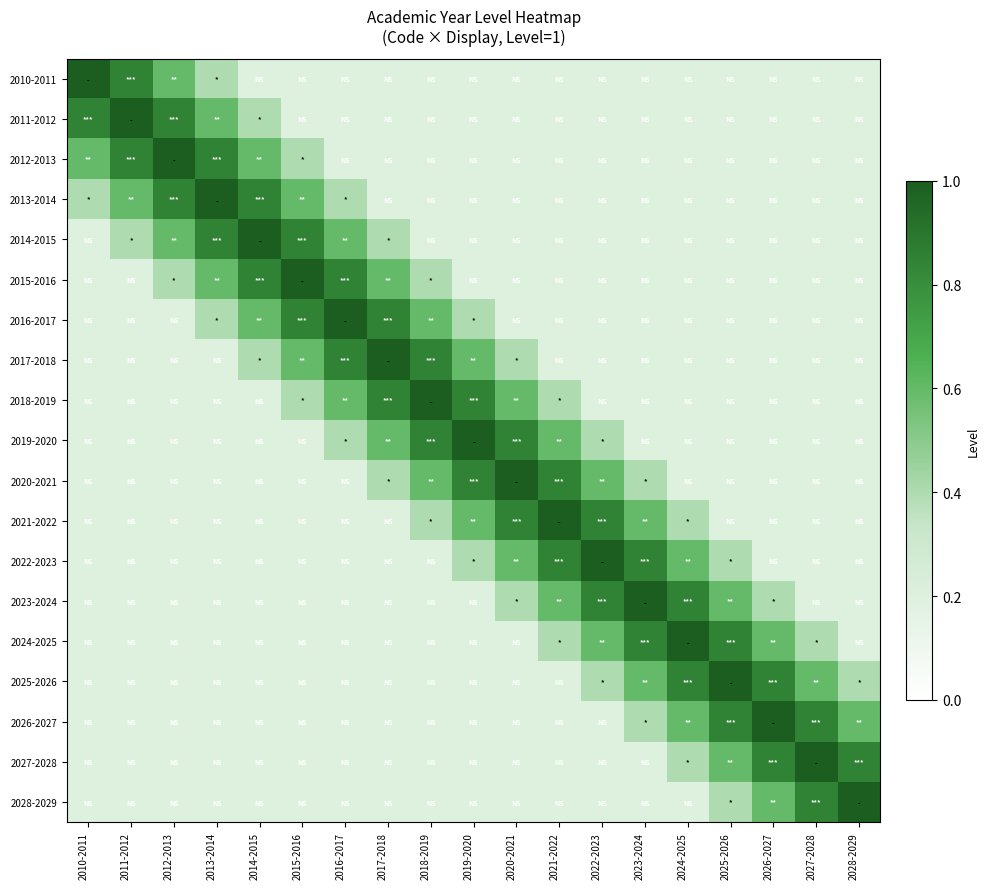

Reading left to right, list all the values displayed in this chart.

2010-2011: 2010-2011=1.0	2011-2012=0.8	2012-2013=0.6	2013-2014=0.4	2014-2015=0.2	2015-2016=0.2	2016-2017=0.2	2017-2018=0.2	2018-2019=0.2	2019-2020=0.2	2020-2021=0.2	2021-2022=0.2	2022-2023=0.2	2023-2024=0.2	2024-2025=0.2	2025-2026=0.2	2026-2027=0.2	2027-2028=0.2	2028-2029=0.2
2011-2012: 2010-2011=0.8	2011-2012=1.0	2012-2013=0.8	2013-2014=0.6	2014-2015=0.4	2015-2016=0.2	2016-2017=0.2	2017-2018=0.2	2018-2019=0.2	2019-2020=0.2	2020-2021=0.2	2021-2022=0.2	2022-2023=0.2	2023-2024=0.2	2024-2025=0.2	2025-2026=0.2	2026-2027=0.2	2027-2028=0.2	2028-2029=0.2
2012-2013: 2010-2011=0.6	2011-2012=0.8	2012-2013=1.0	2013-2014=0.8	2014-2015=0.6	2015-2016=0.4	2016-2017=0.2	2017-2018=0.2	2018-2019=0.2	2019-2020=0.2	2020-2021=0.2	2021-2022=0.2	2022-2023=0.2	2023-2024=0.2	2024-2025=0.2	2025-2026=0.2	2026-2027=0.2	2027-2028=0.2	2028-2029=0.2
2013-2014: 2010-2011=0.4	2011-2012=0.6	2012-2013=0.8	2013-2014=1.0	2014-2015=0.8	2015-2016=0.6	2016-2017=0.4	2017-2018=0.2	2018-2019=0.2	2019-2020=0.2	2020-2021=0.2	2021-2022=0.2	2022-2023=0.2	2023-2024=0.2	2024-2025=0.2	2025-2026=0.2	2026-2027=0.2	2027-2028=0.2	2028-2029=0.2
2014-2015: 2010-2011=0.2	2011-2012=0.4	2012-2013=0.6	2013-2014=0.8	2014-2015=1.0	2015-2016=0.8	2016-2017=0.6	2017-2018=0.4	2018-2019=0.2	2019-2020=0.2	2020-2021=0.2	2021-2022=0.2	2022-2023=0.2	2023-2024=0.2	2024-2025=0.2	2025-2026=0.2	2026-2027=0.2	2027-2028=0.2	2028-2029=0.2
2015-2016: 2010-2011=0.2	2011-2012=0.2	2012-2013=0.4	2013-2014=0.6	2014-2015=0.8	2015-2016=1.0	2016-2017=0.8	2017-2018=0.6	2018-2019=0.4	2019-2020=0.2	2020-2021=0.2	2021-2022=0.2	2022-2023=0.2	2023-2024=0.2	2024-2025=0.2	2025-2026=0.2	2026-2027=0.2	2027-2028=0.2	2028-2029=0.2
2016-2017: 2010-2011=0.2	2011-2012=0.2	2012-2013=0.2	2013-2014=0.4	2014-2015=0.6	2015-2016=0.8	2016-2017=1.0	2017-2018=0.8	2018-2019=0.6	2019-2020=0.4	2020-2021=0.2	2021-2022=0.2	2022-2023=0.2	2023-2024=0.2	2024-2025=0.2	2025-2026=0.2	2026-2027=0.2	2027-2028=0.2	2028-2029=0.2
2017-2018: 2010-2011=0.2	2011-2012=0.2	2012-2013=0.2	2013-2014=0.2	2014-2015=0.4	2015-2016=0.6	2016-2017=0.8	2017-2018=1.0	2018-2019=0.8	2019-2020=0.6	2020-2021=0.4	2021-2022=0.2	2022-2023=0.2	2023-2024=0.2	2024-2025=0.2	2025-2026=0.2	2026-2027=0.2	2027-2028=0.2	2028-2029=0.2
2018-2019: 2010-2011=0.2	2011-2012=0.2	2012-2013=0.2	2013-2014=0.2	2014-2015=0.2	2015-2016=0.4	2016-2017=0.6	2017-2018=0.8	2018-2019=1.0	2019-2020=0.8	2020-2021=0.6	2021-2022=0.4	2022-2023=0.2	2023-2024=0.2	2024-2025=0.2	2025-2026=0.2	2026-2027=0.2	2027-2028=0.2	2028-2029=0.2
2019-2020: 2010-2011=0.2	2011-2012=0.2	2012-2013=0.2	2013-2014=0.2	2014-2015=0.2	2015-2016=0.2	2016-2017=0.4	2017-2018=0.6	2018-2019=0.8	2019-2020=1.0	2020-2021=0.8	2021-2022=0.6	2022-2023=0.4	2023-2024=0.2	2024-2025=0.2	2025-2026=0.2	2026-2027=0.2	2027-2028=0.2	2028-2029=0.2
2020-2021: 2010-2011=0.2	2011-2012=0.2	2012-2013=0.2	2013-2014=0.2	2014-2015=0.2	2015-2016=0.2	2016-2017=0.2	2017-2018=0.4	2018-2019=0.6	2019-2020=0.8	2020-2021=1.0	2021-2022=0.8	2022-2023=0.6	2023-2024=0.4	2024-2025=0.2	2025-2026=0.2	2026-2027=0.2	2027-2028=0.2	2028-2029=0.2
2021-2022: 2010-2011=0.2	2011-2012=0.2	2012-2013=0.2	2013-2014=0.2	2014-2015=0.2	2015-2016=0.2	2016-2017=0.2	2017-2018=0.2	2018-2019=0.4	2019-2020=0.6	2020-2021=0.8	2021-2022=1.0	2022-2023=0.8	2023-2024=0.6	2024-2025=0.4	2025-2026=0.2	2026-2027=0.2	2027-2028=0.2	2028-2029=0.2
2022-2023: 2010-2011=0.2	2011-2012=0.2	2012-2013=0.2	2013-2014=0.2	2014-2015=0.2	2015-2016=0.2	2016-2017=0.2	2017-2018=0.2	2018-2019=0.2	2019-2020=0.4	2020-2021=0.6	2021-2022=0.8	2022-2023=1.0	2023-2024=0.8	2024-2025=0.6	2025-2026=0.4	2026-2027=0.2	2027-2028=0.2	2028-2029=0.2
2023-2024: 2010-2011=0.2	2011-2012=0.2	2012-2013=0.2	2013-2014=0.2	2014-2015=0.2	2015-2016=0.2	2016-2017=0.2	2017-2018=0.2	2018-2019=0.2	2019-2020=0.2	2020-2021=0.4	2021-2022=0.6	2022-2023=0.8	2023-2024=1.0	2024-2025=0.8	2025-2026=0.6	2026-2027=0.4	2027-2028=0.2	2028-2029=0.2
2024-2025: 2010-2011=0.2	2011-2012=0.2	2012-2013=0.2	2013-2014=0.2	2014-2015=0.2	2015-2016=0.2	2016-2017=0.2	2017-2018=0.2	2018-2019=0.2	2019-2020=0.2	2020-2021=0.2	2021-2022=0.4	2022-2023=0.6	2023-2024=0.8	2024-2025=1.0	2025-2026=0.8	2026-2027=0.6	2027-2028=0.4	2028-2029=0.2
2025-2026: 2010-2011=0.2	2011-2012=0.2	2012-2013=0.2	2013-2014=0.2	2014-2015=0.2	2015-2016=0.2	2016-2017=0.2	2017-2018=0.2	2018-2019=0.2	2019-2020=0.2	2020-2021=0.2	2021-2022=0.2	2022-2023=0.4	2023-2024=0.6	2024-2025=0.8	2025-2026=1.0	2026-2027=0.8	2027-2028=0.6	2028-2029=0.4
2026-2027: 2010-2011=0.2	2011-2012=0.2	2012-2013=0.2	2013-2014=0.2	2014-2015=0.2	2015-2016=0.2	2016-2017=0.2	2017-2018=0.2	2018-2019=0.2	2019-2020=0.2	2020-2021=0.2	2021-2022=0.2	2022-2023=0.2	2023-2024=0.4	2024-2025=0.6	2025-2026=0.8	2026-2027=1.0	2027-2028=0.8	2028-2029=0.6
2027-2028: 2010-2011=0.2	2011-2012=0.2	2012-2013=0.2	2013-2014=0.2	2014-2015=0.2	2015-2016=0.2	2016-2017=0.2	2017-2018=0.2	2018-2019=0.2	2019-2020=0.2	2020-2021=0.2	2021-2022=0.2	2022-2023=0.2	2023-2024=0.2	2024-2025=0.4	2025-2026=0.6	2026-2027=0.8	2027-2028=1.0	2028-2029=0.8
2028-2029: 2010-2011=0.2	2011-2012=0.2	2012-2013=0.2	2013-2014=0.2	2014-2015=0.2	2015-2016=0.2	2016-2017=0.2	2017-2018=0.2	2018-2019=0.2	2019-2020=0.2	2020-2021=0.2	2021-2022=0.2	2022-2023=0.2	2023-2024=0.2	2024-2025=0.2	2025-2026=0.4	2026-2027=0.6	2027-2028=0.8	2028-2029=1.0